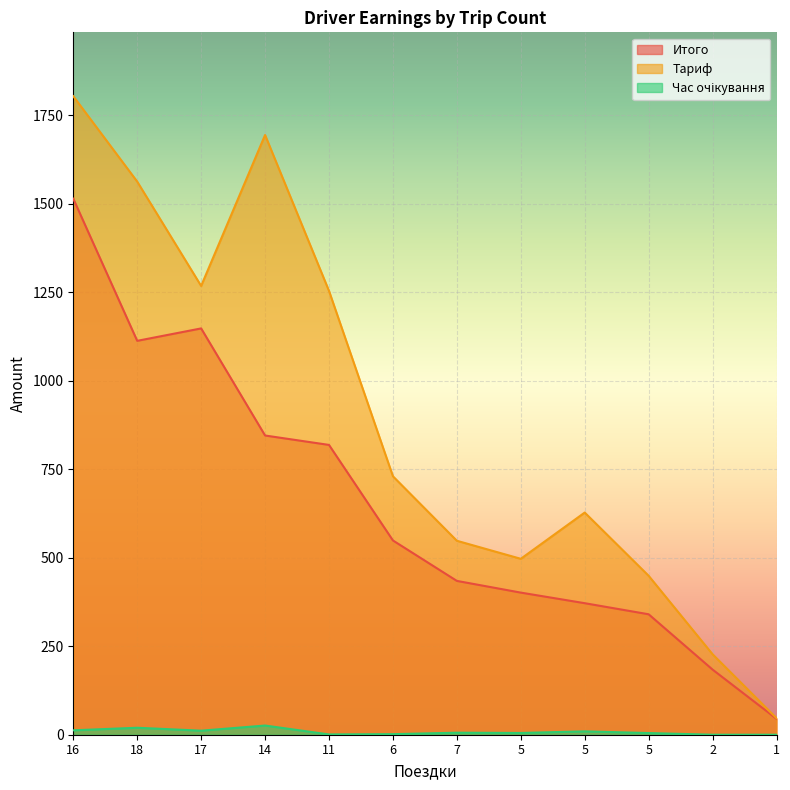

What is the total value across all series at 11?

2072.5